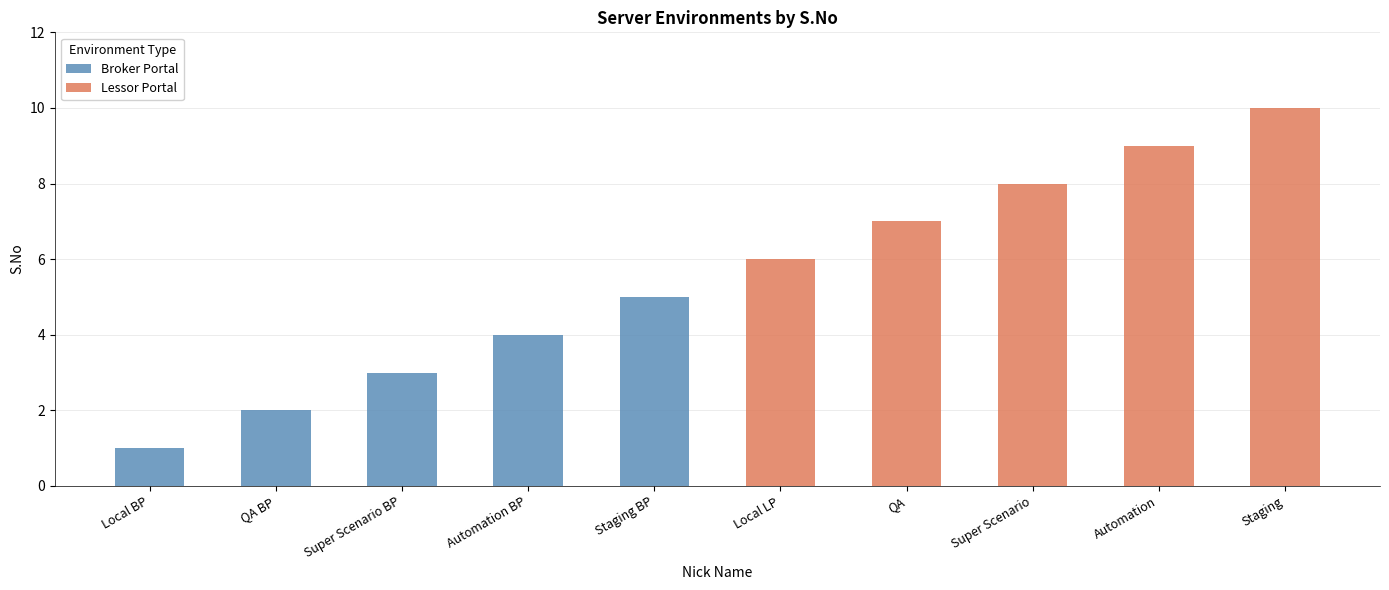

Is the value of Broker Portal at QA BP greater than the value of Lessor Portal at Staging BP?

No